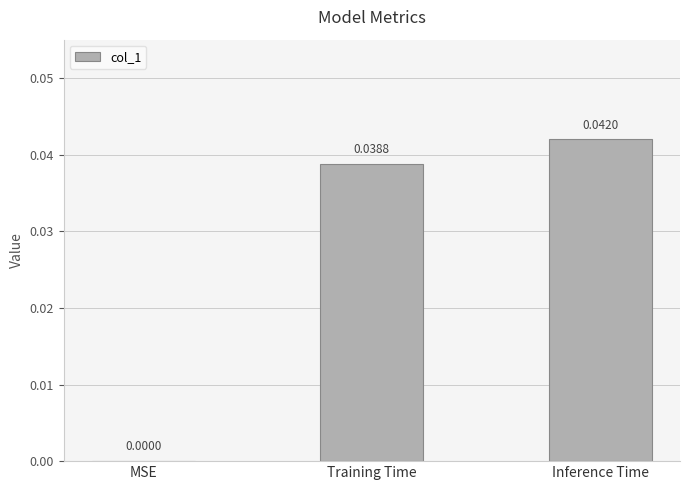

Count the values in the range 0 to 1.

3